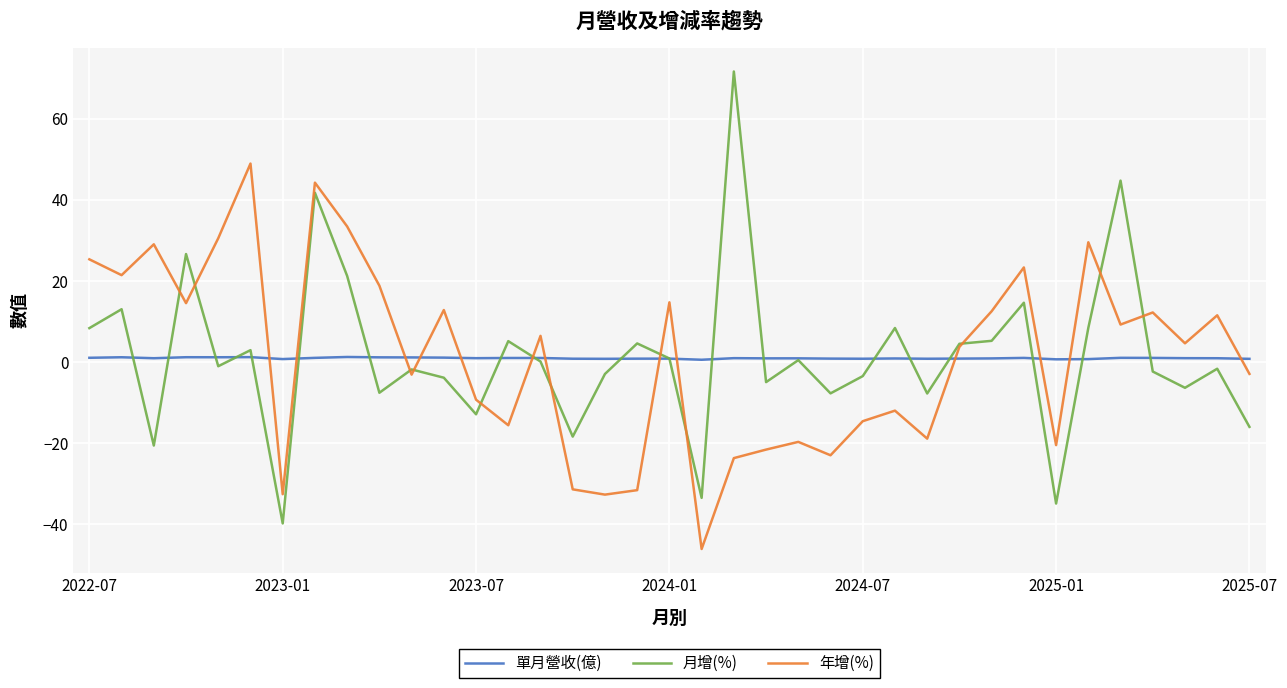

What is the minimum value shown in the chart?

-46.1